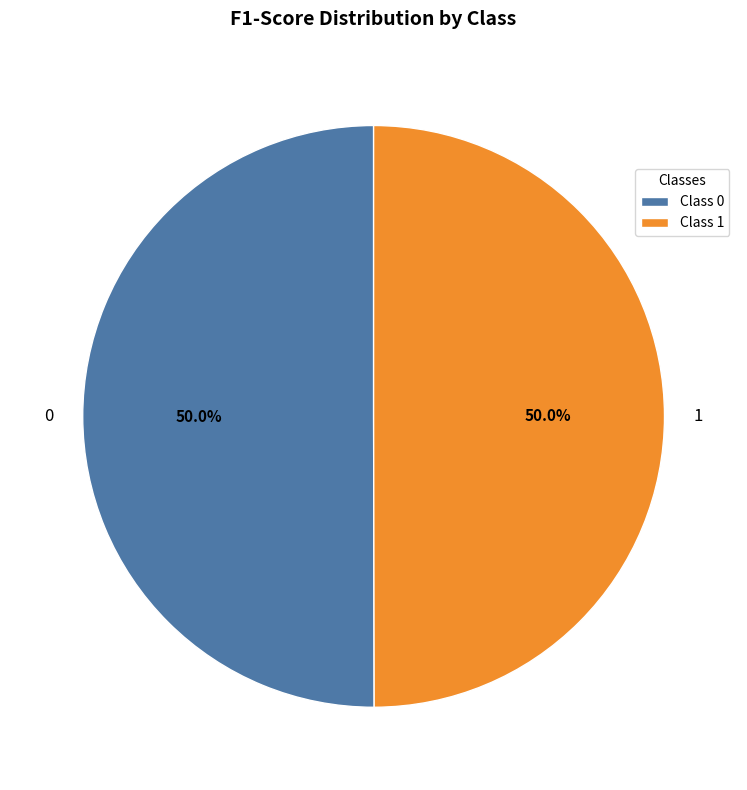

To the nearest percent, what percentage of the pie is 1?

50%